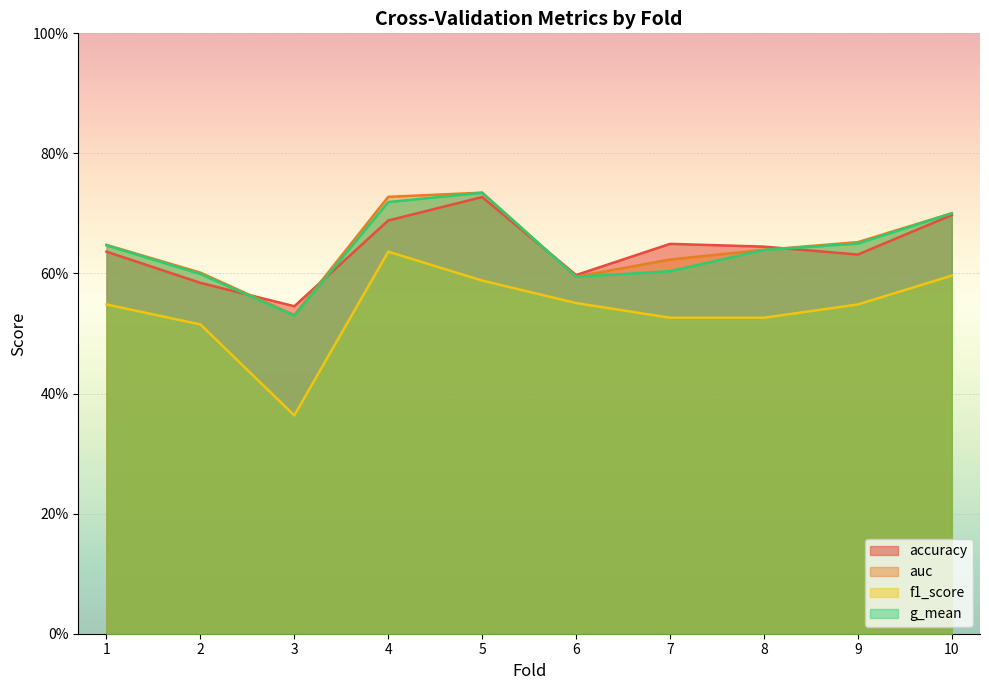

Which series has the largest total across all categories?

auc